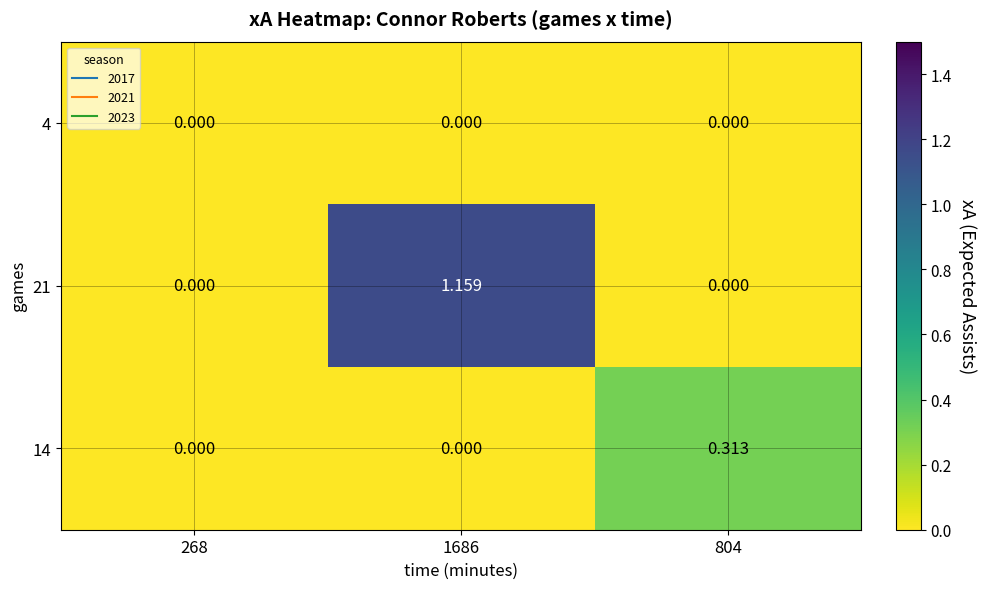

Reading right to left, what are all the values shown in this chart?

4: 804=0.0	1686=0.0	268=0.0
21: 804=0.0	1686=1.2	268=0.0
14: 804=0.3	1686=0.0	268=0.0